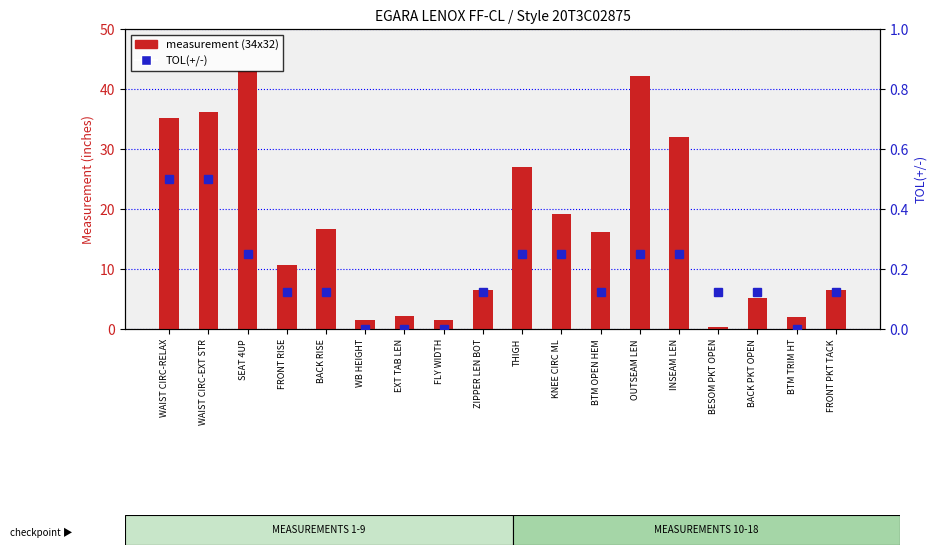

What value does the measurement (34x32) series have at THIGH?

27.0